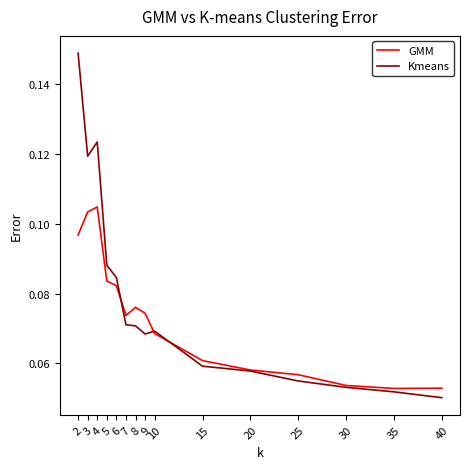

List the series in order of their peak value, lowest first.

GMM, Kmeans